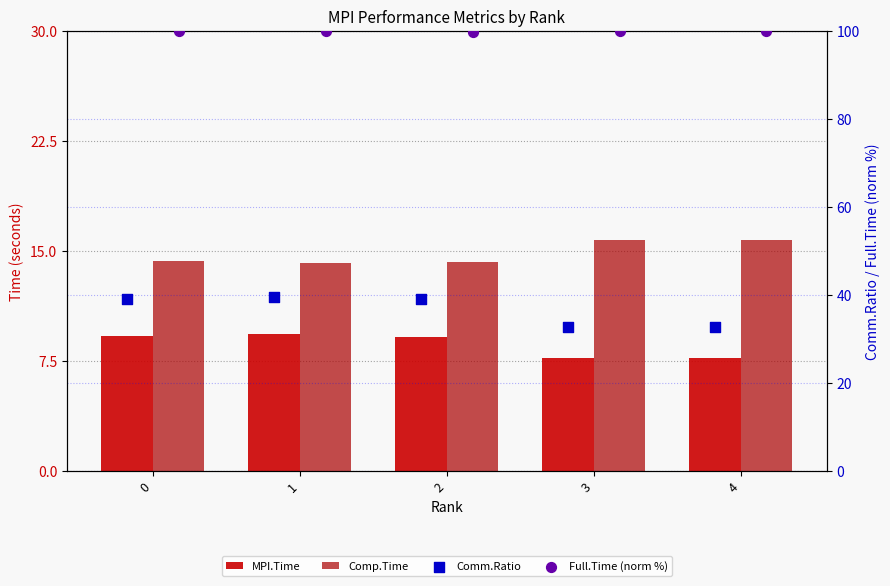

Which series has the largest total across all categories?

Full.Time (norm %)